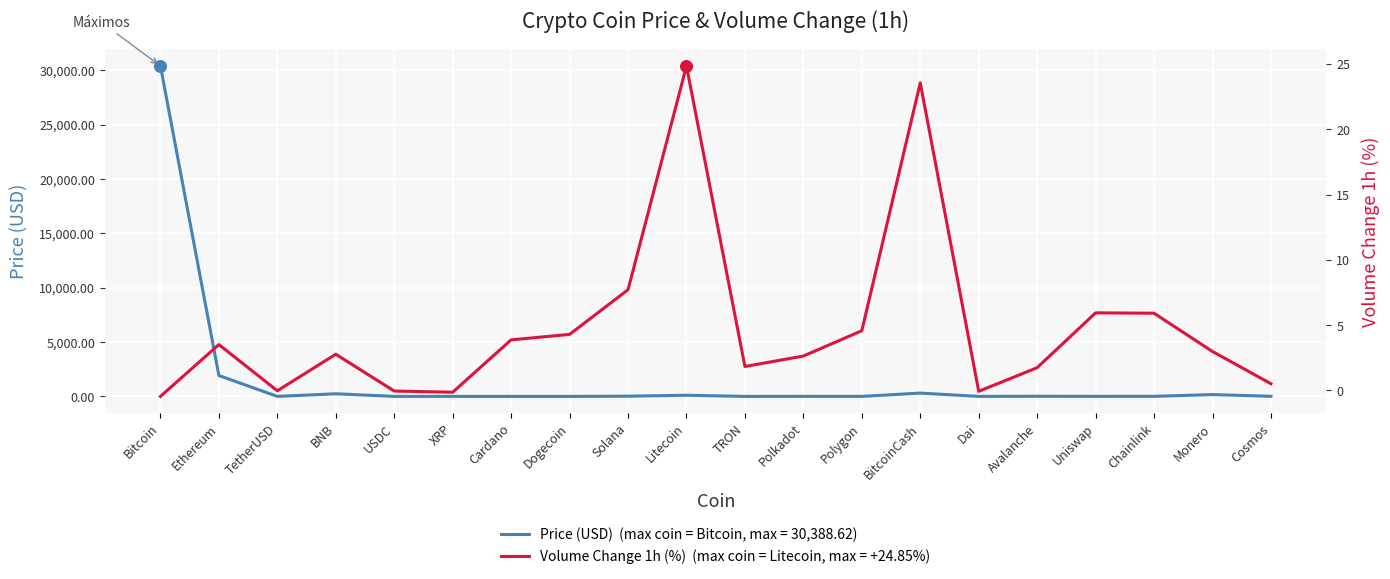

At which category is the sum across all series the highest?

Bitcoin